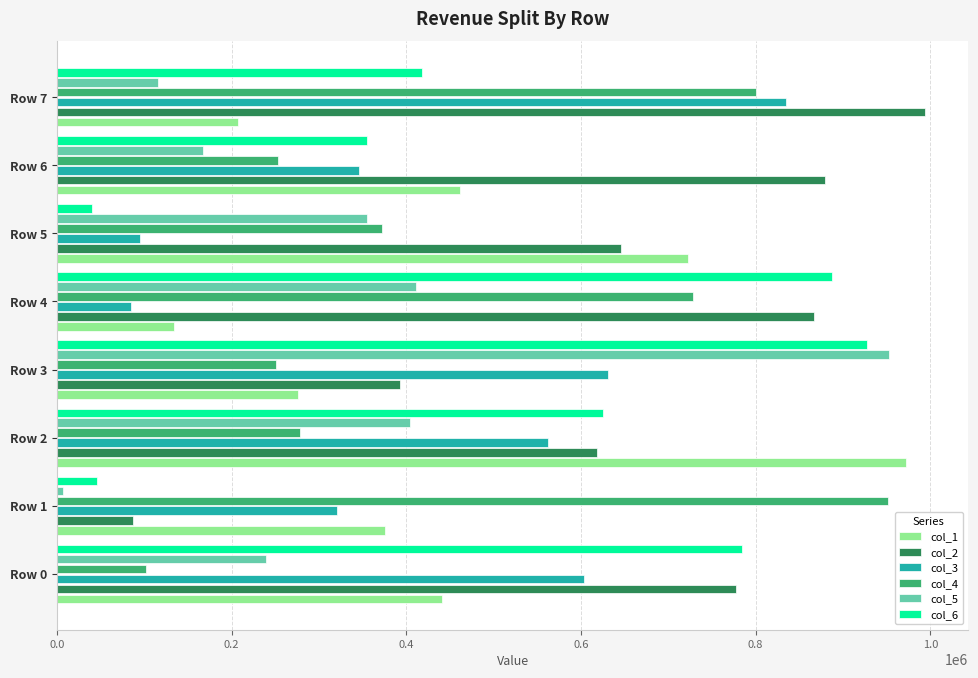

Which series has the largest total across all categories?

col_2